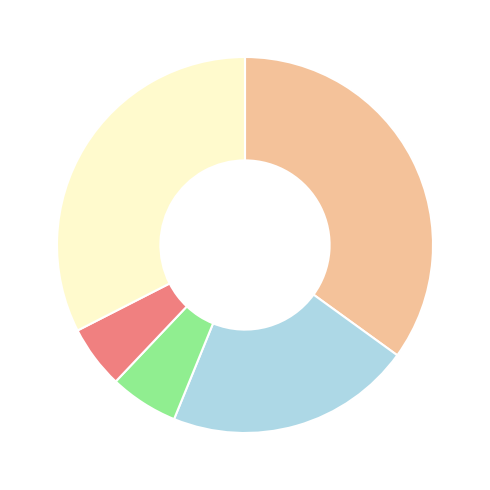

Does any single category account for the majority?

No